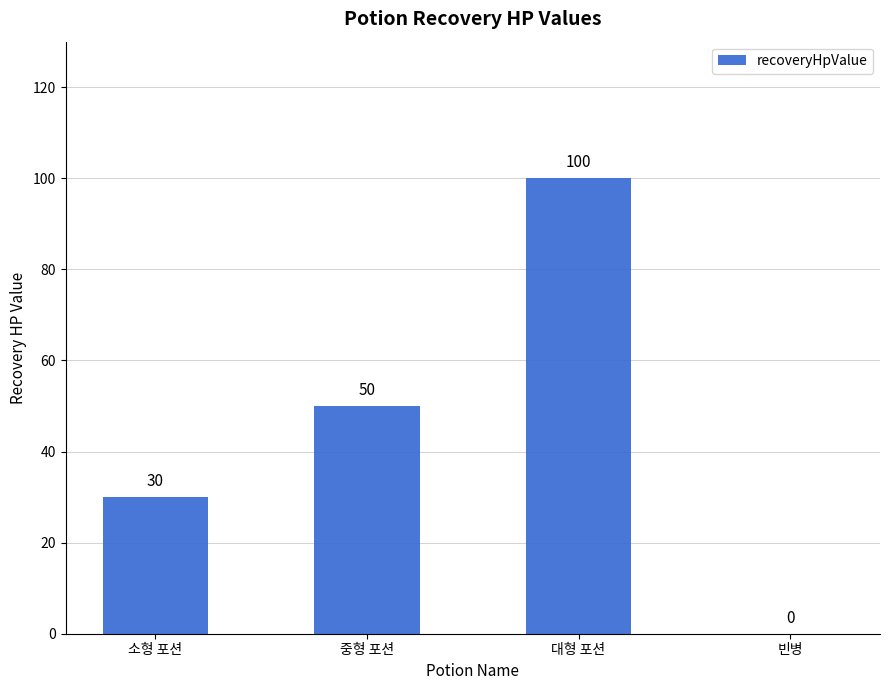

What is the sum of all values?

180